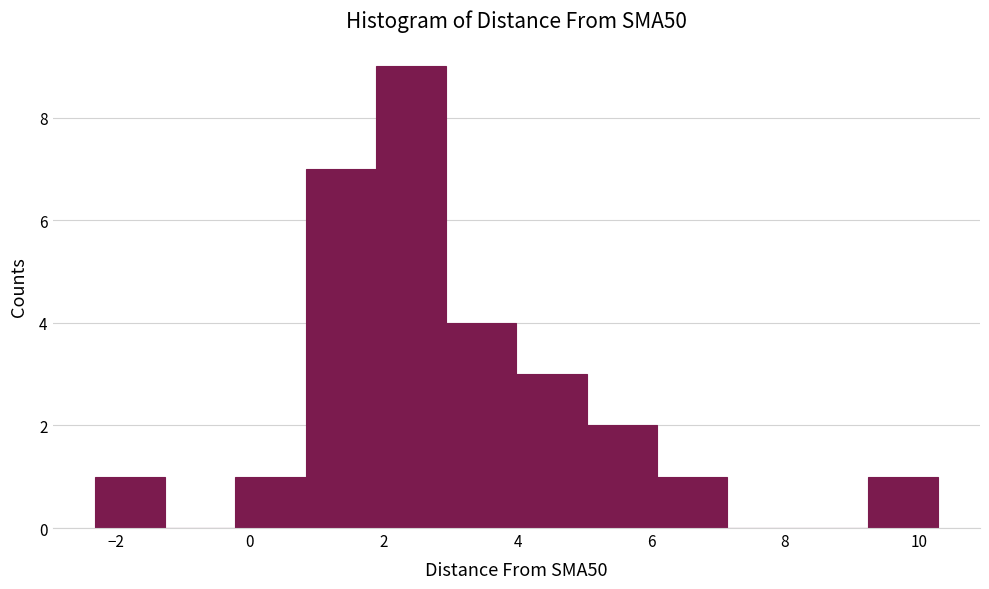

Over which range of the x-axis is the bar tallest?

1.8 to 3.0